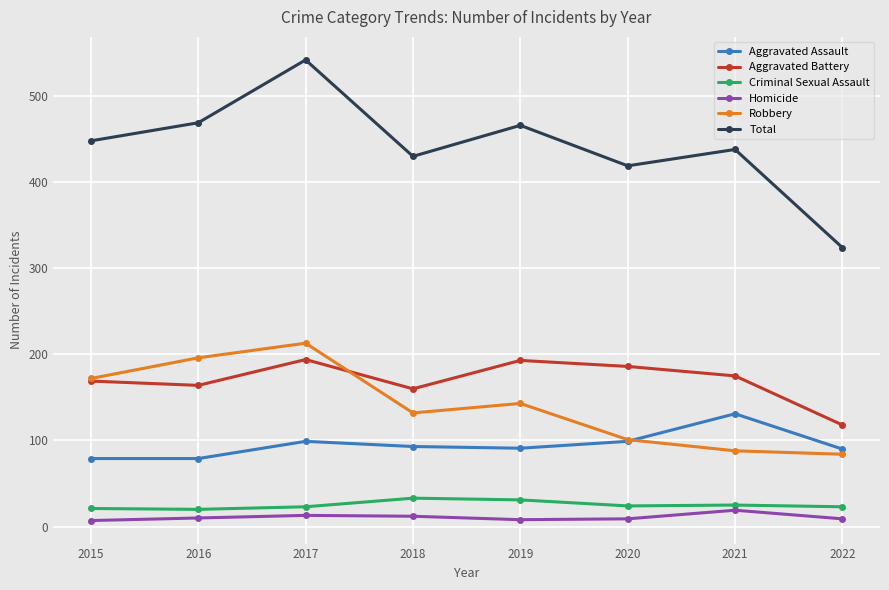

The value of Homicide at 2019 is 8. True or false?

True